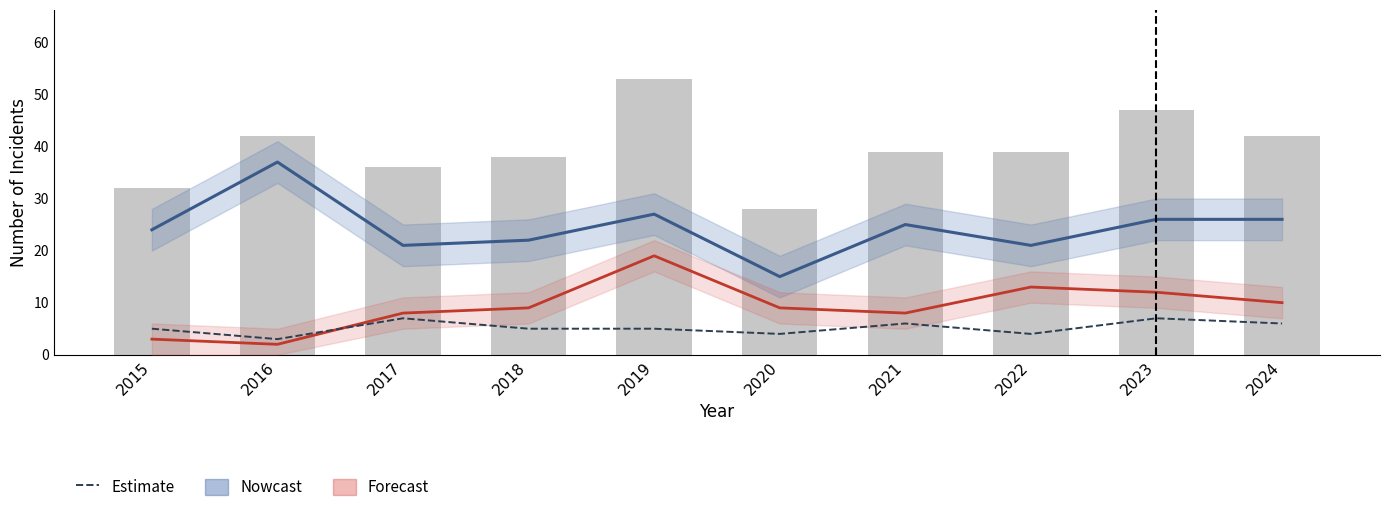

What is the total value across all series at 2024?

84